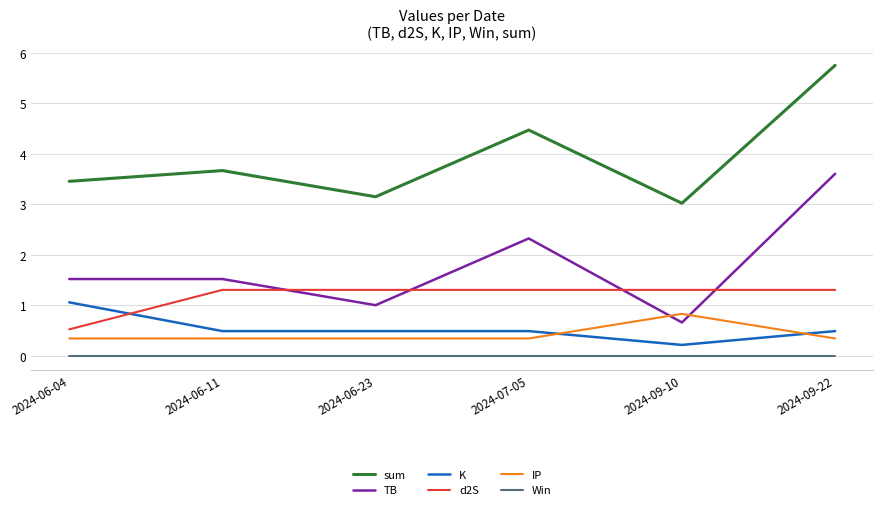

How many series are shown in this chart?

6